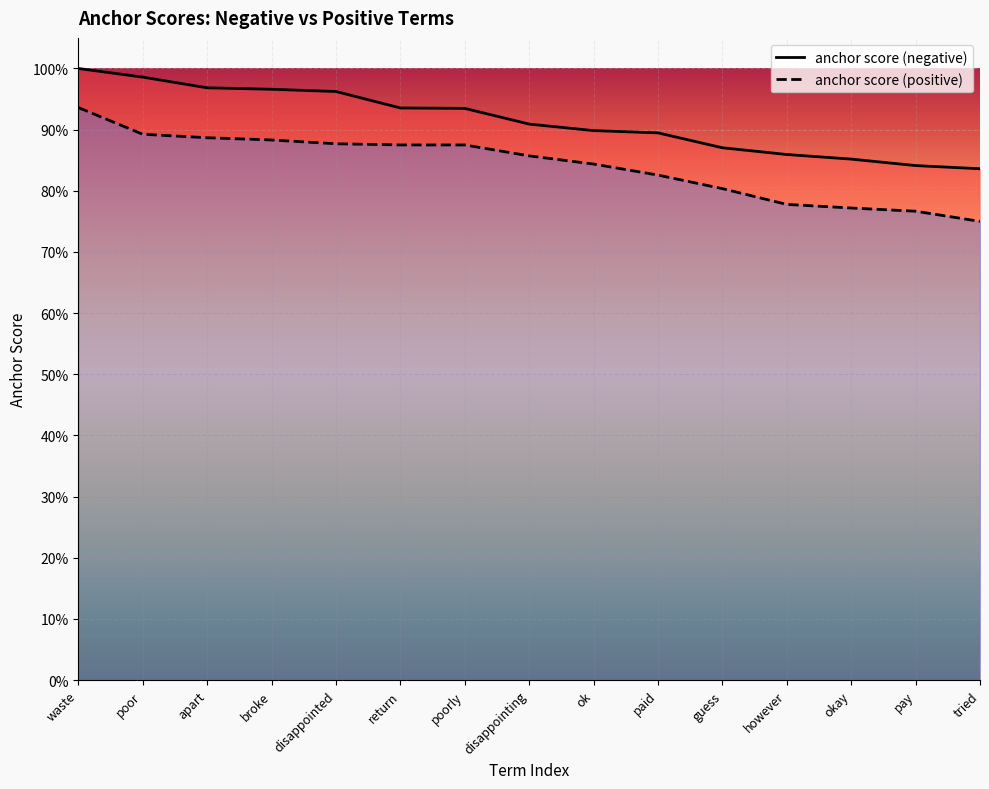

True or false: anchor score (positive) and anchor score (negative) intersect in this chart.

False